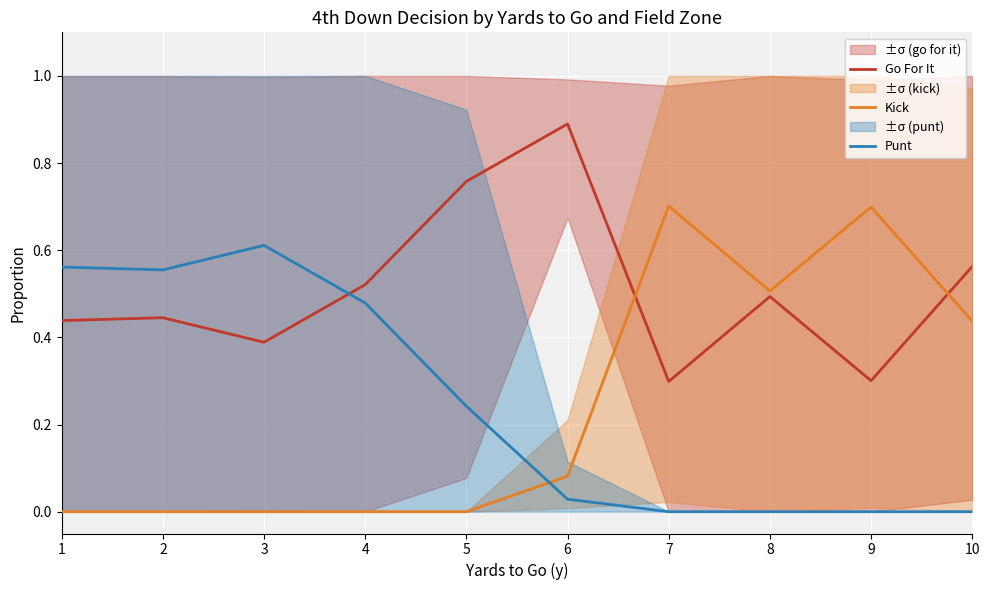

How many lines are shown in the chart?

3